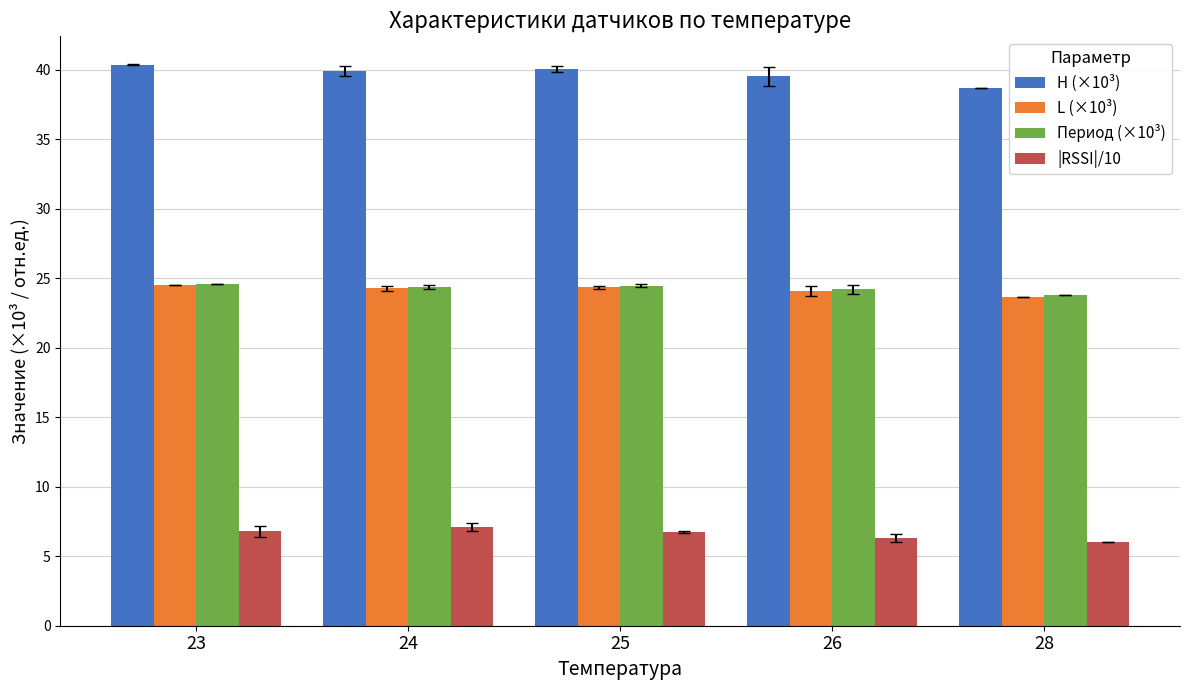

What is the difference between the maximum and minimum values in the Период (×10³) series?

0.8